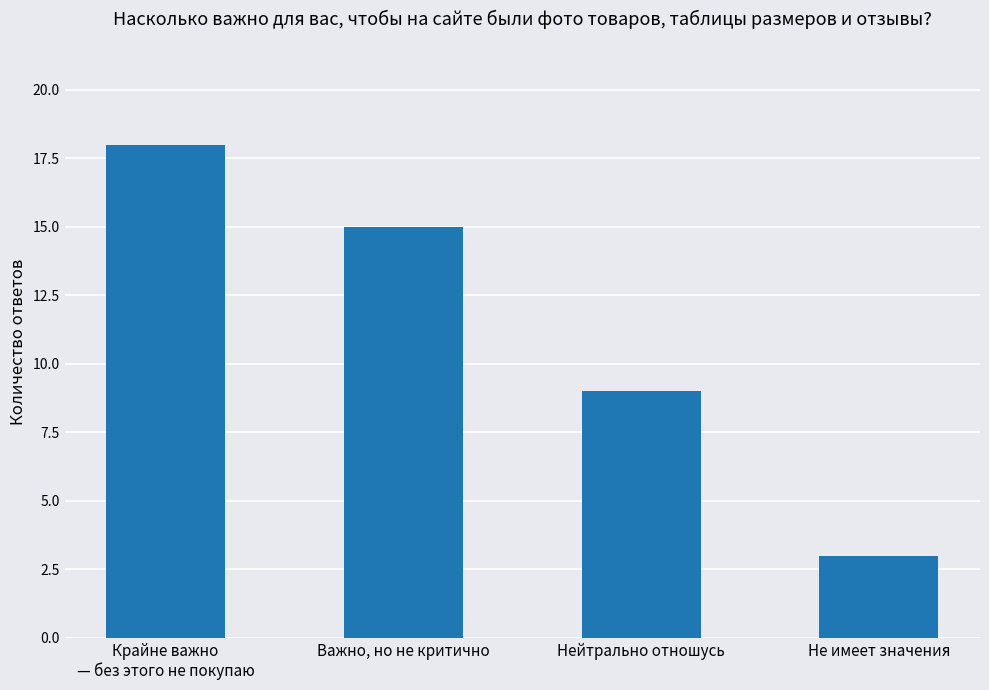

How many data points are less than 15?

2